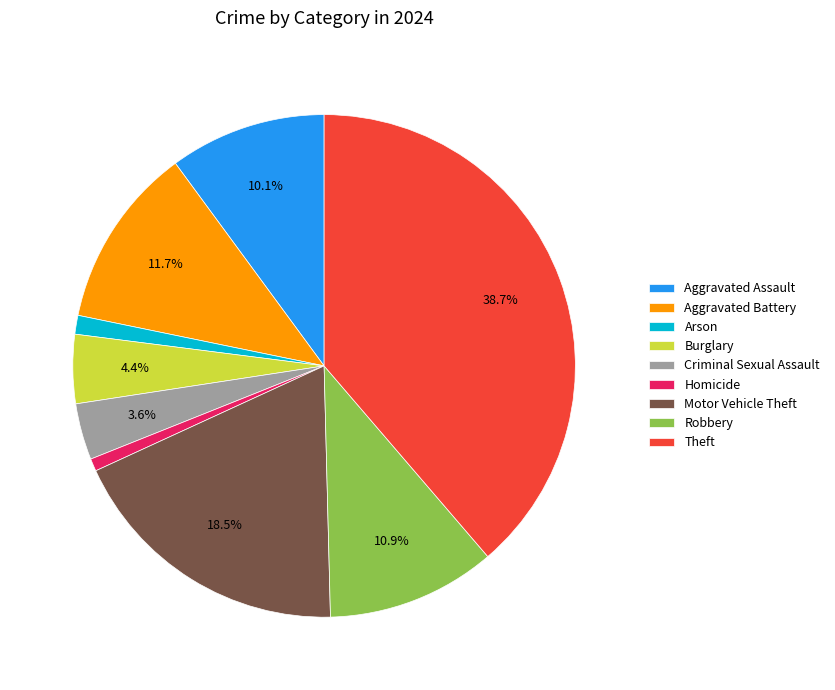

Approximately how many times larger is the value at Motor Vehicle Theft compared to Robbery?

1.7